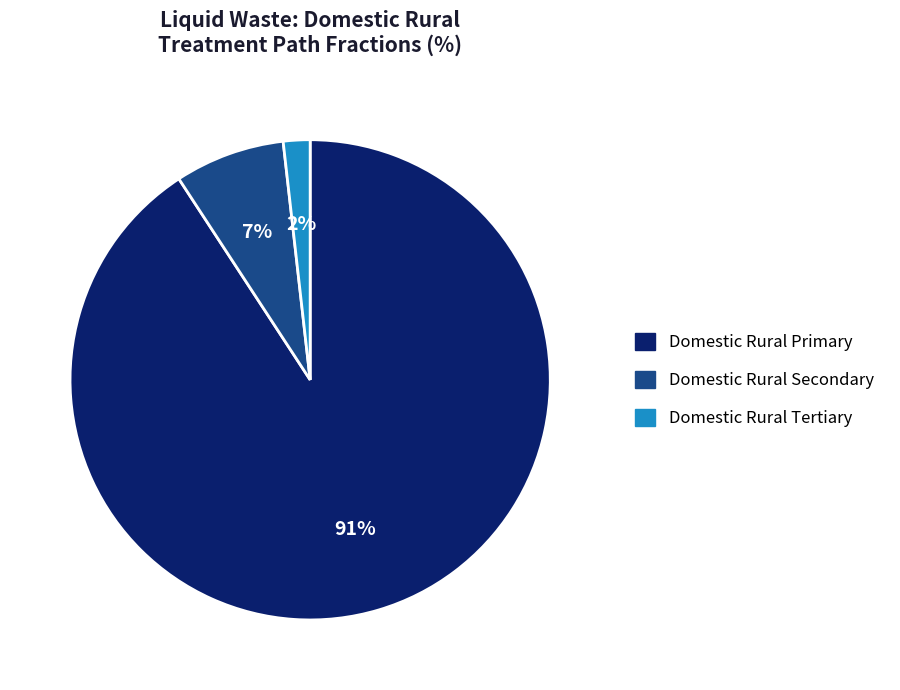

Is the sum of Domestic Rural Tertiary and Domestic Rural Primary greater than half?

Yes